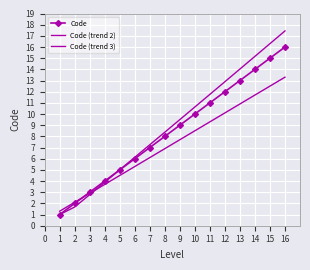

List the series in order of their overall mean, lowest first.

Code (trend 3), Code, Code (trend 2)